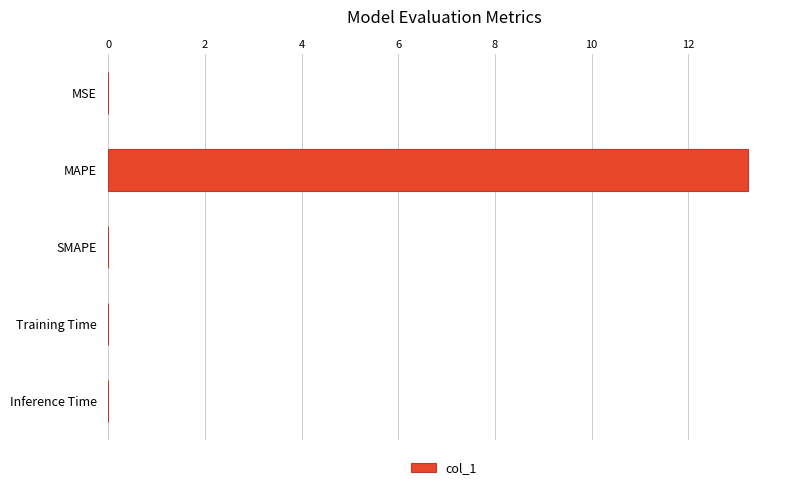

Which category has the highest value across all series?

MAPE